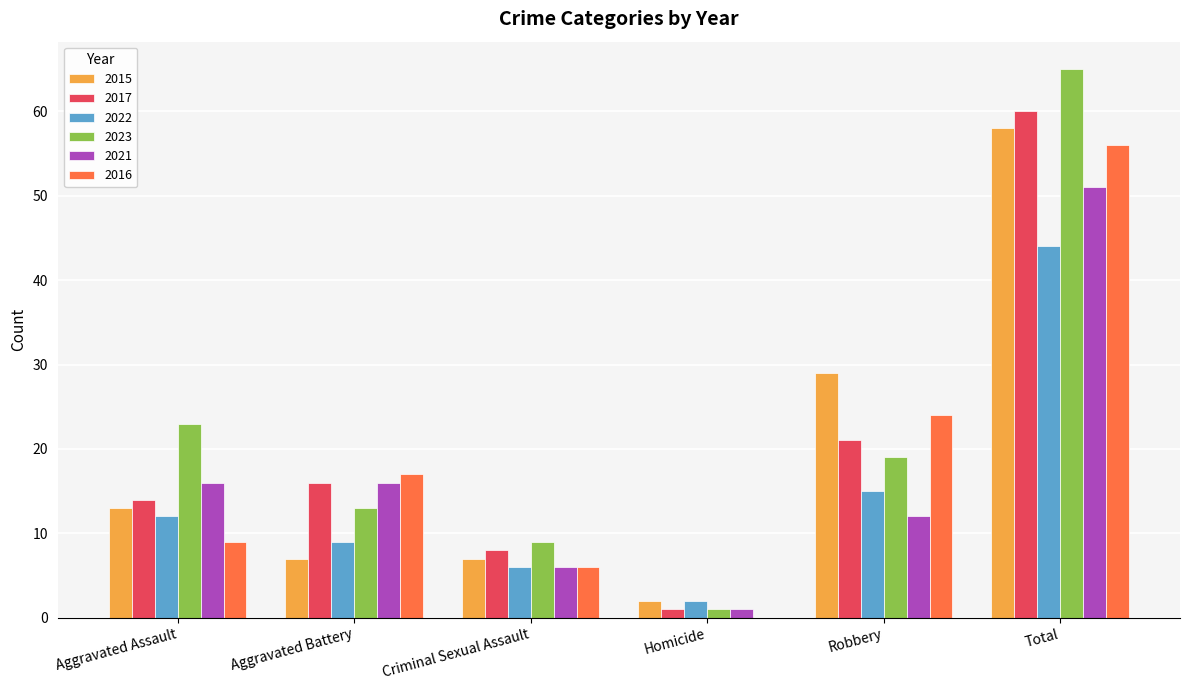

What is the sum of all 2015 values?

116